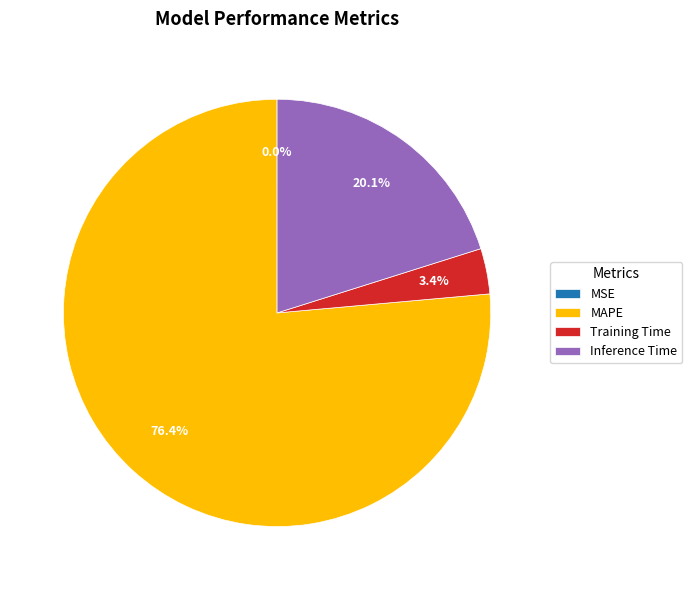

Which has a higher value, MAPE or Inference Time?

MAPE